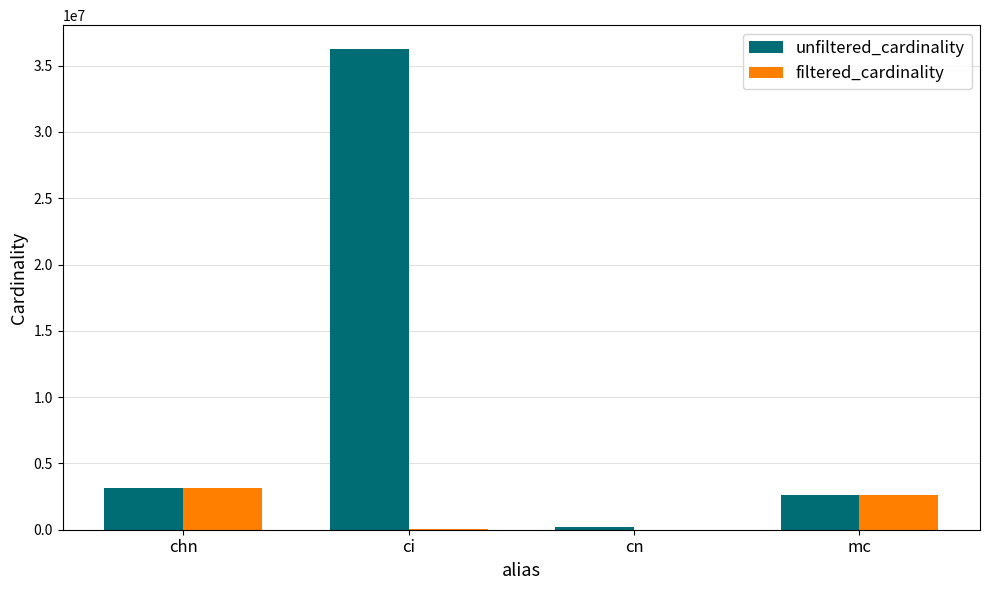

Is it true that unfiltered_cardinality equals 36244344 at ci?

True